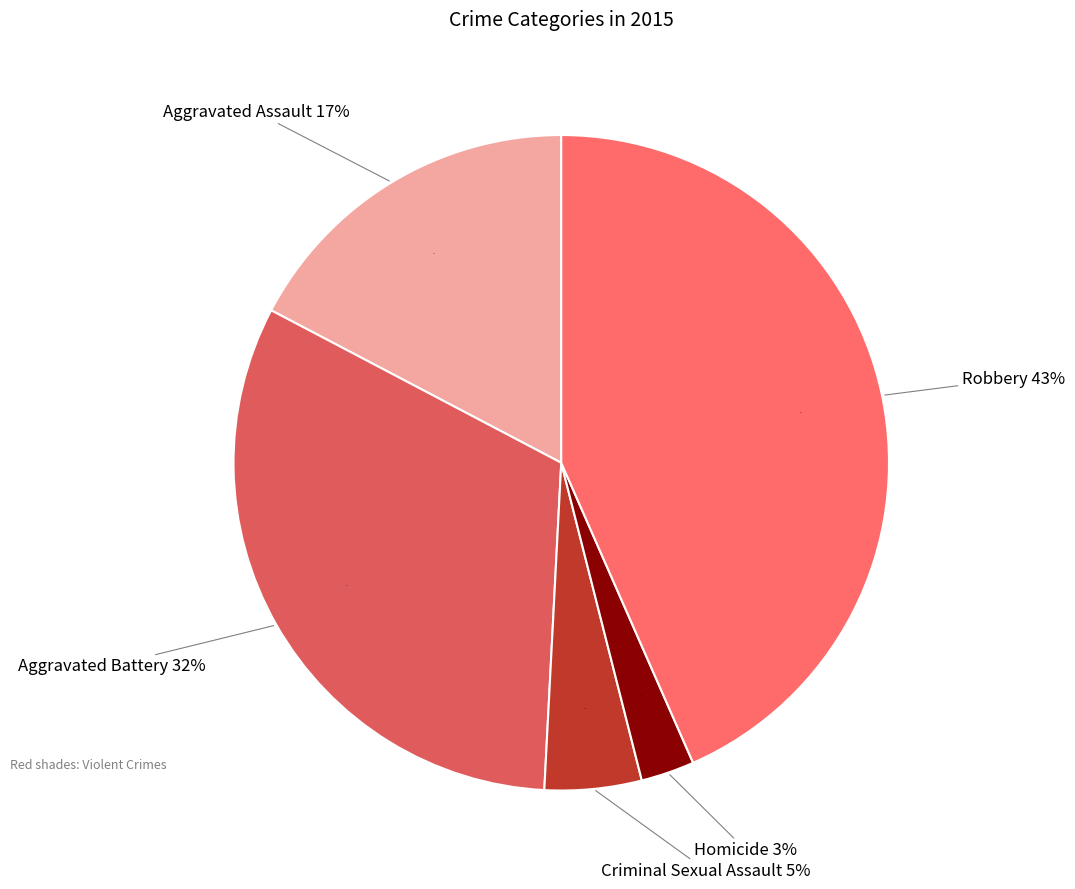

How much of the chart is everything except Robbery?

56.6%